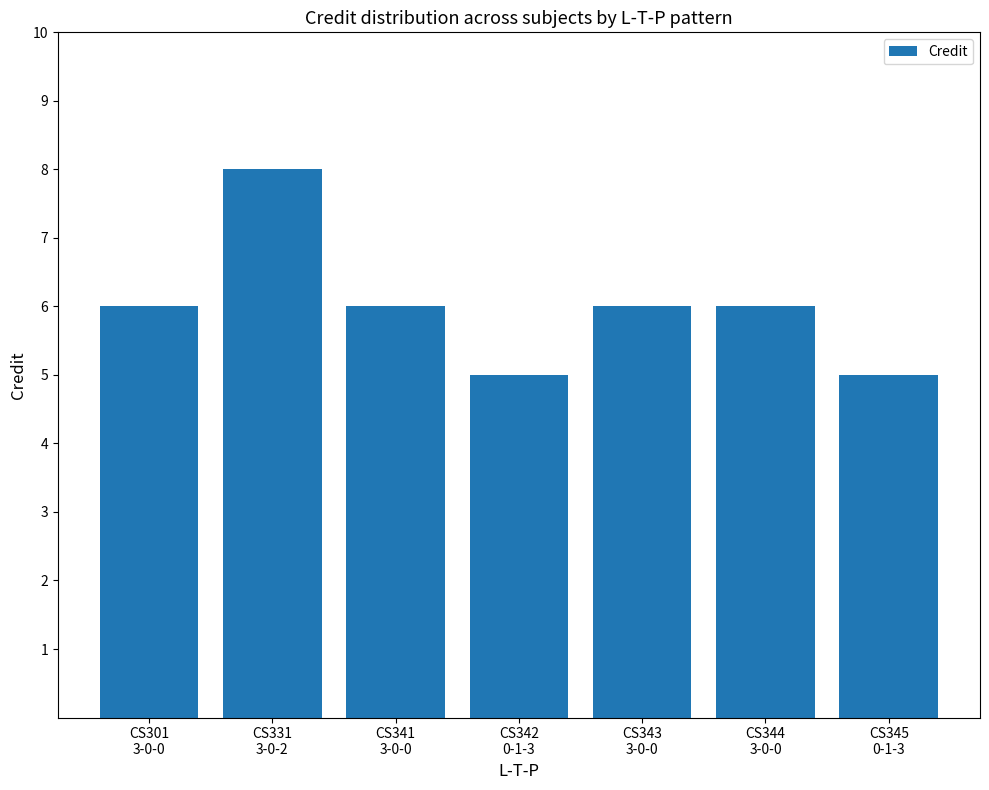

What is the minimum value shown in the chart?

5